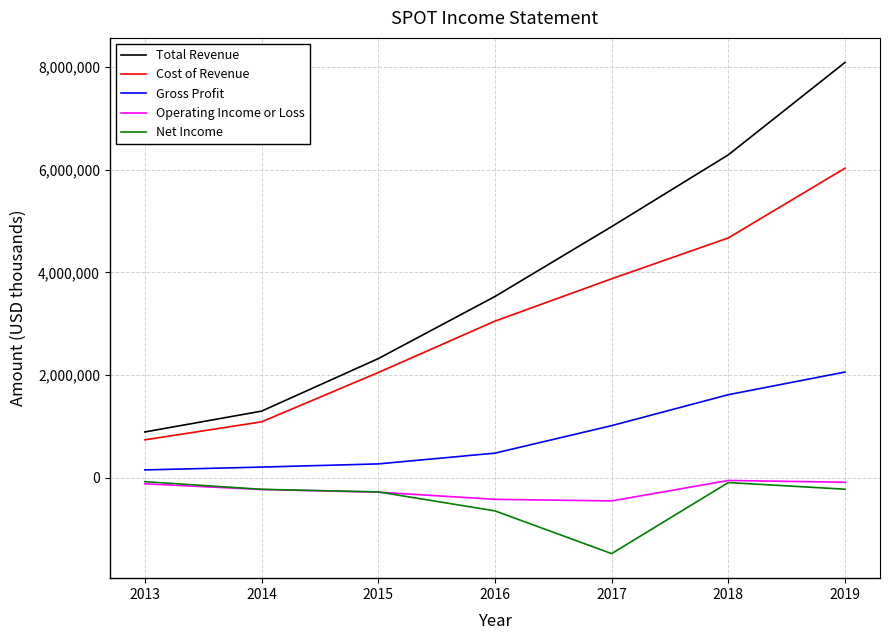

Which series has the largest range (max minus min)?

Total Revenue